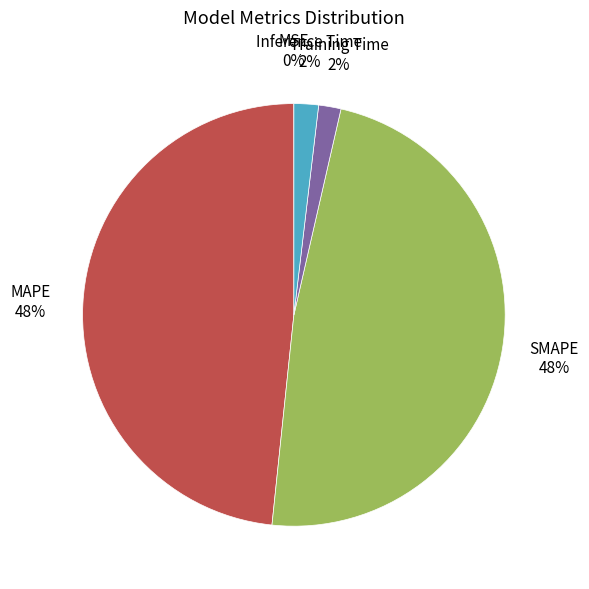

To the nearest percent, what is the difference between the largest and smallest slice percentages?

48%